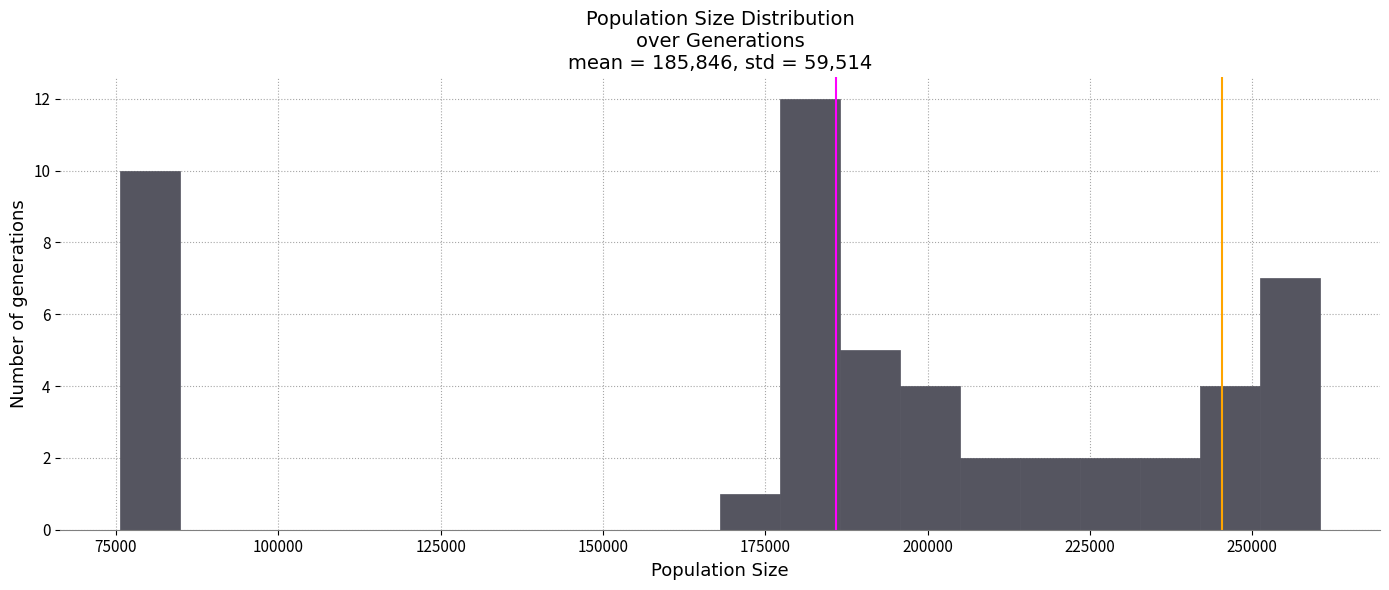

Read against the x-axis, roughly where is the centre of the tallest bar?

180000